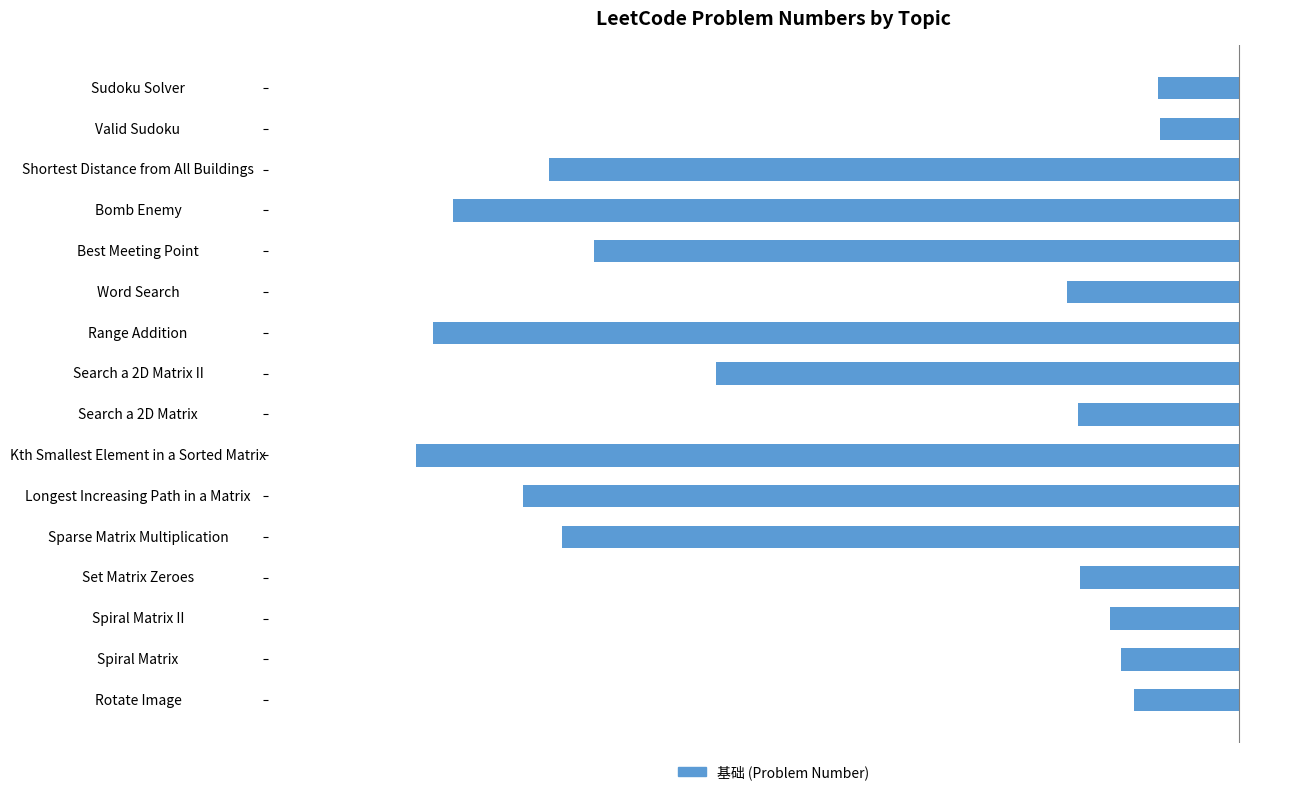

What is the difference between the maximum and minimum values?

342